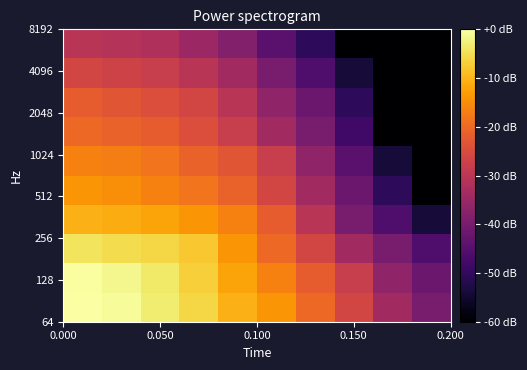

How many distinct data groups are displayed?

10